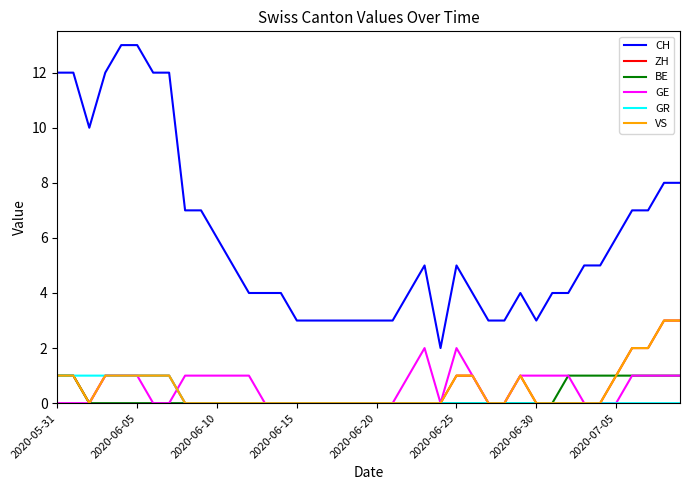

Is this an area chart (filled region under the line)?

No